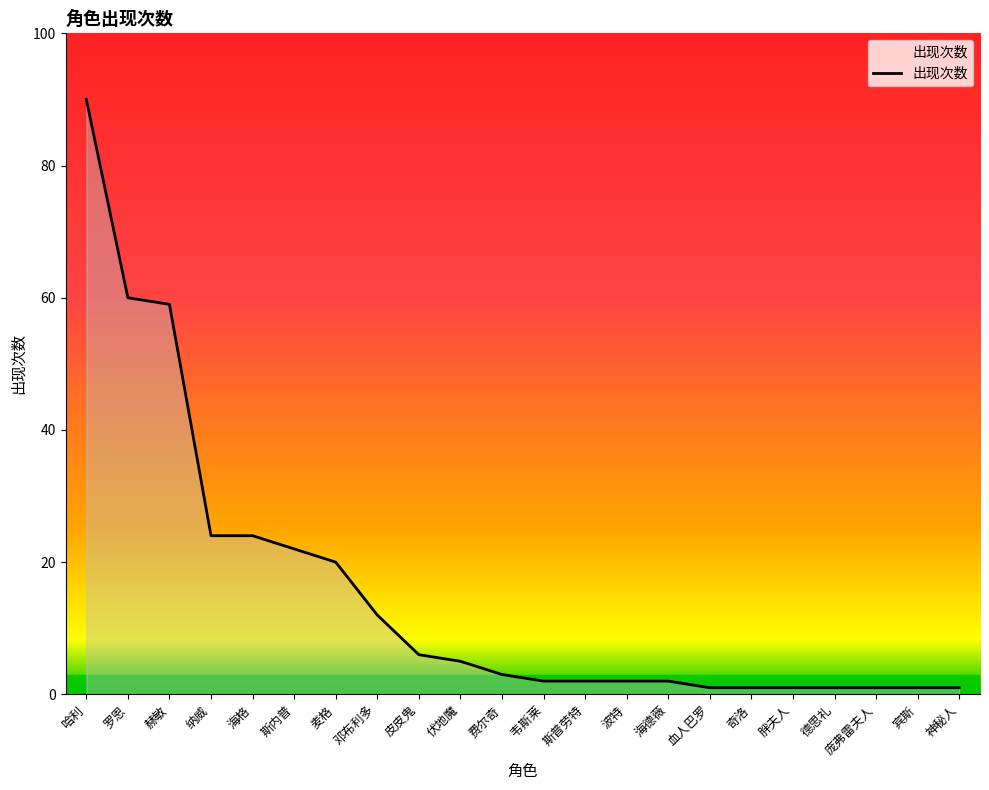

The chart shows a value of 3 at 费尔奇. True or false?

True